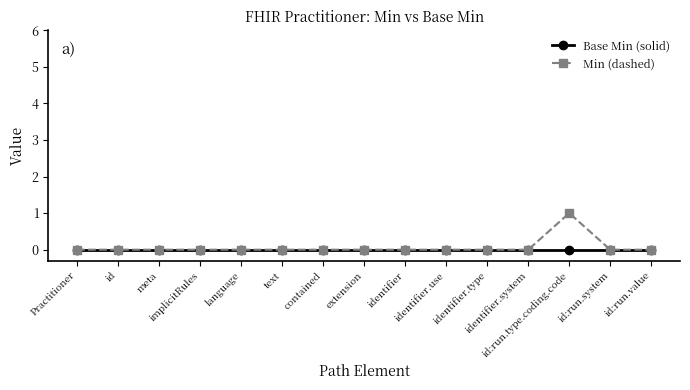

Which series has the largest range (max minus min)?

Min (dashed)